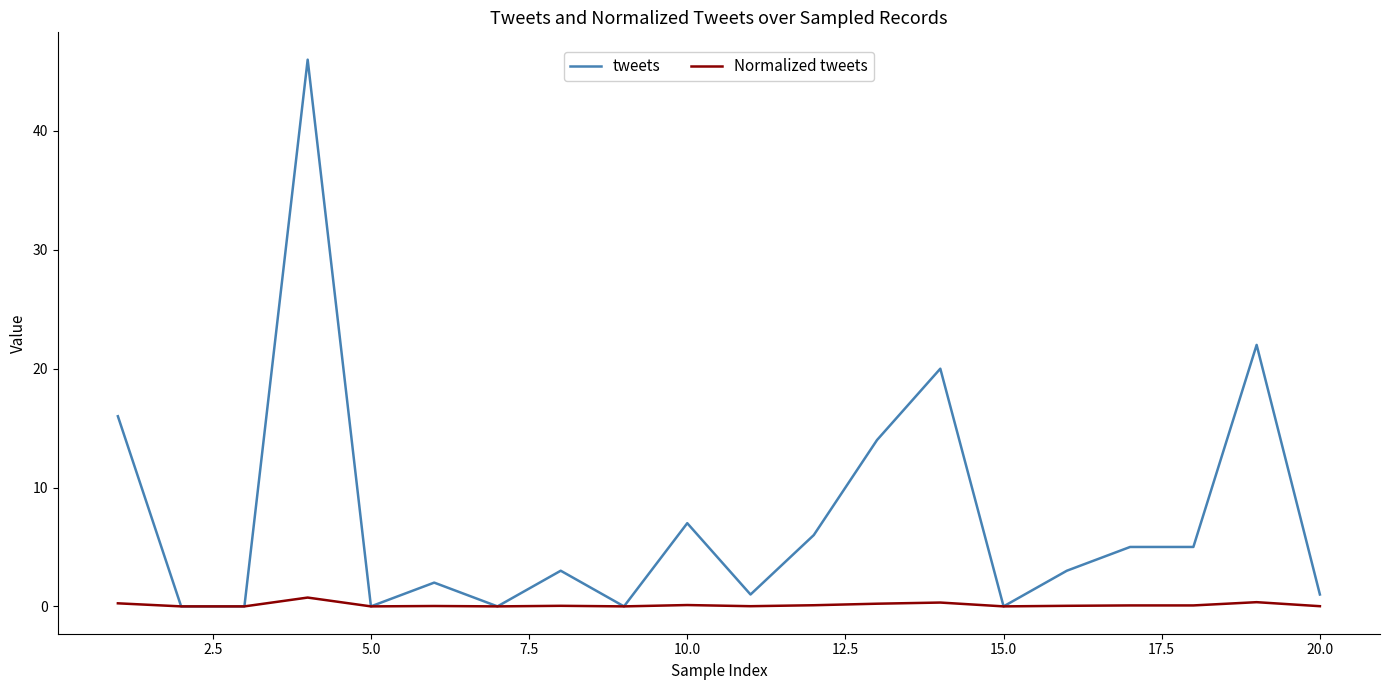

What is the greatest value displayed?

46.0